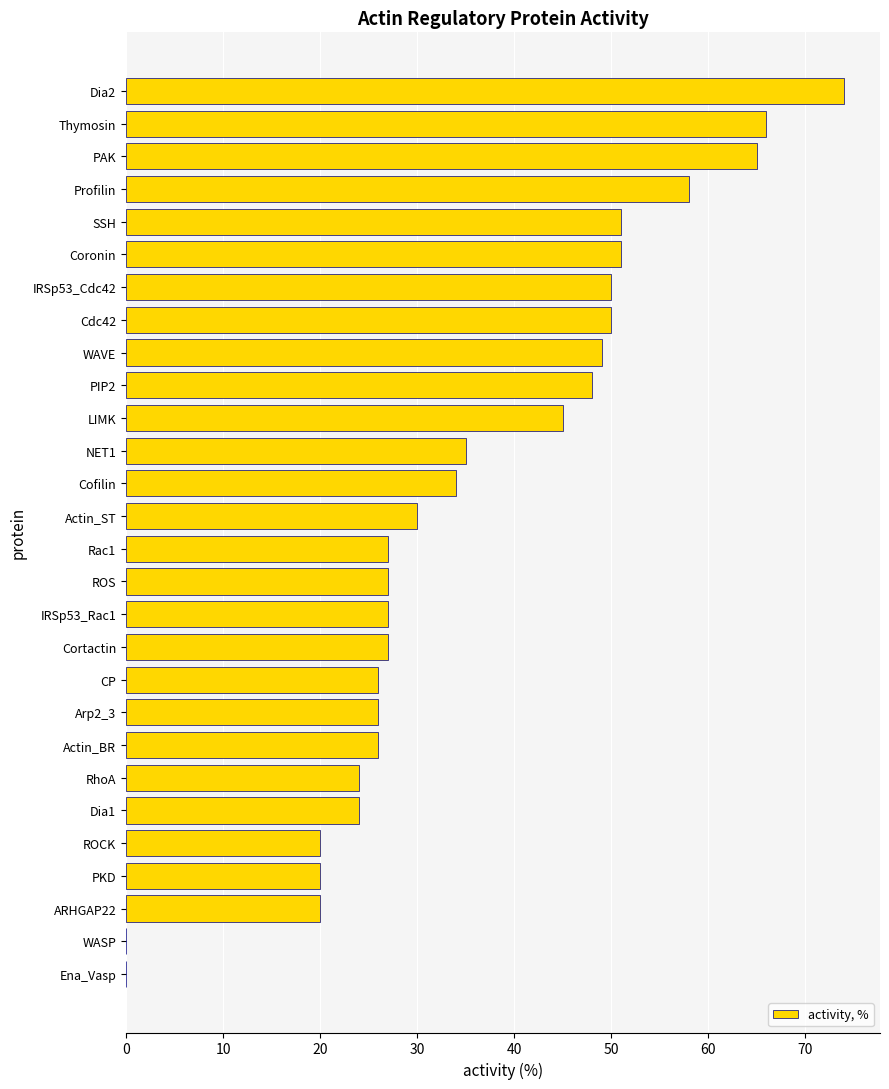

The value at IRSp53_Rac1 is 27. True or false?

True